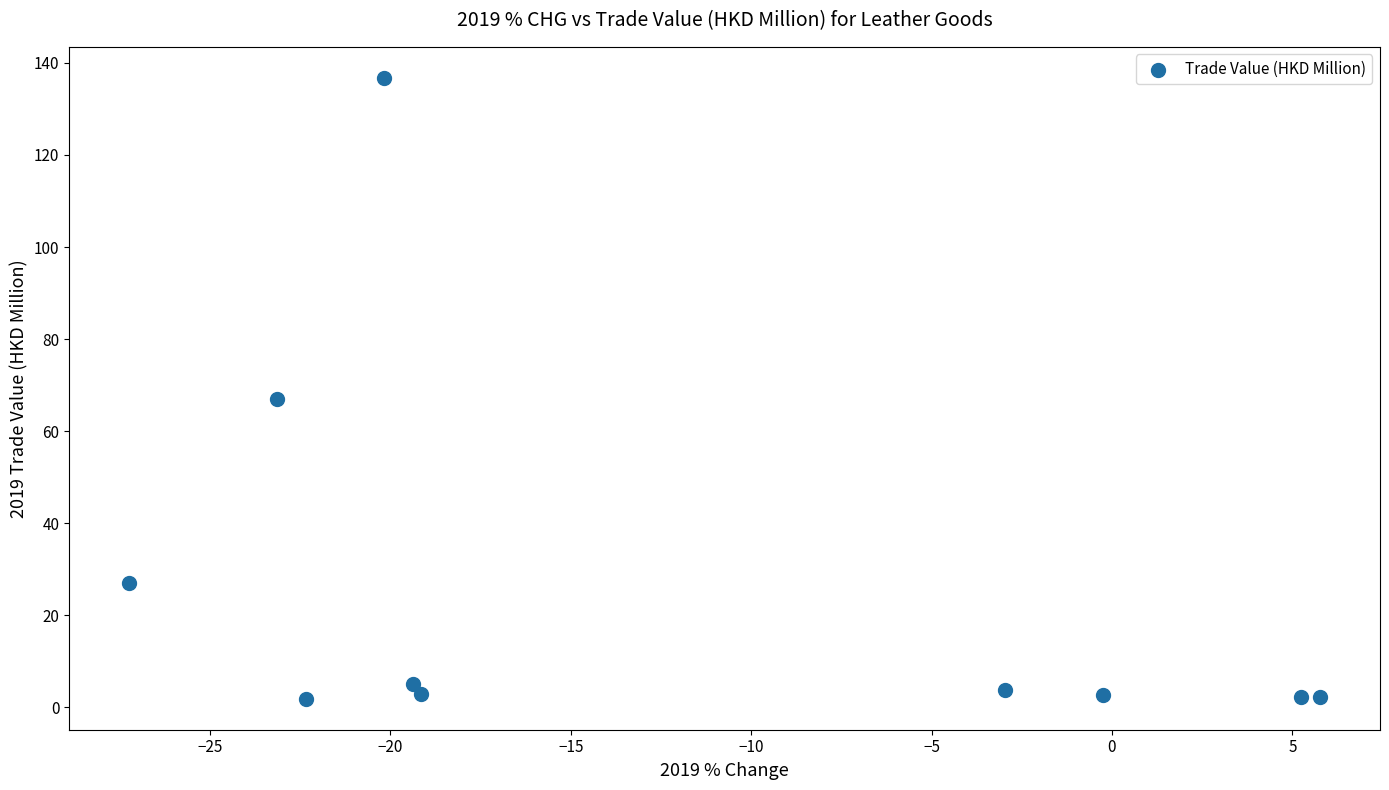

What is the average Y value?

25.2